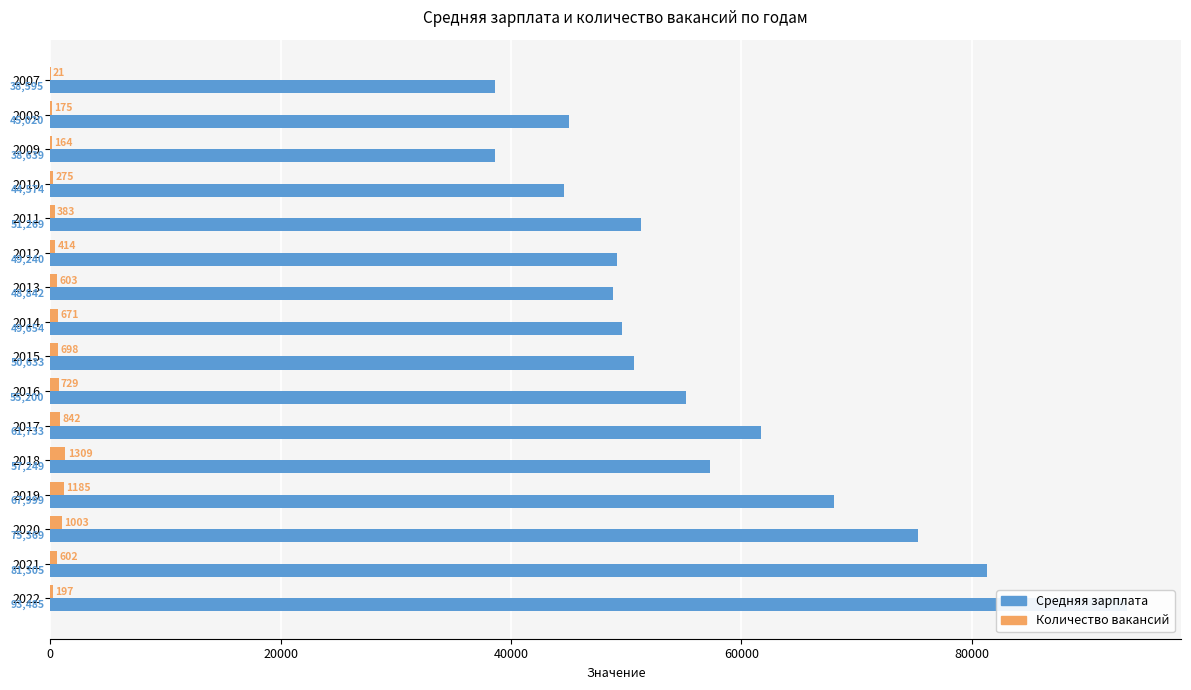

What is the smallest value displayed?

21